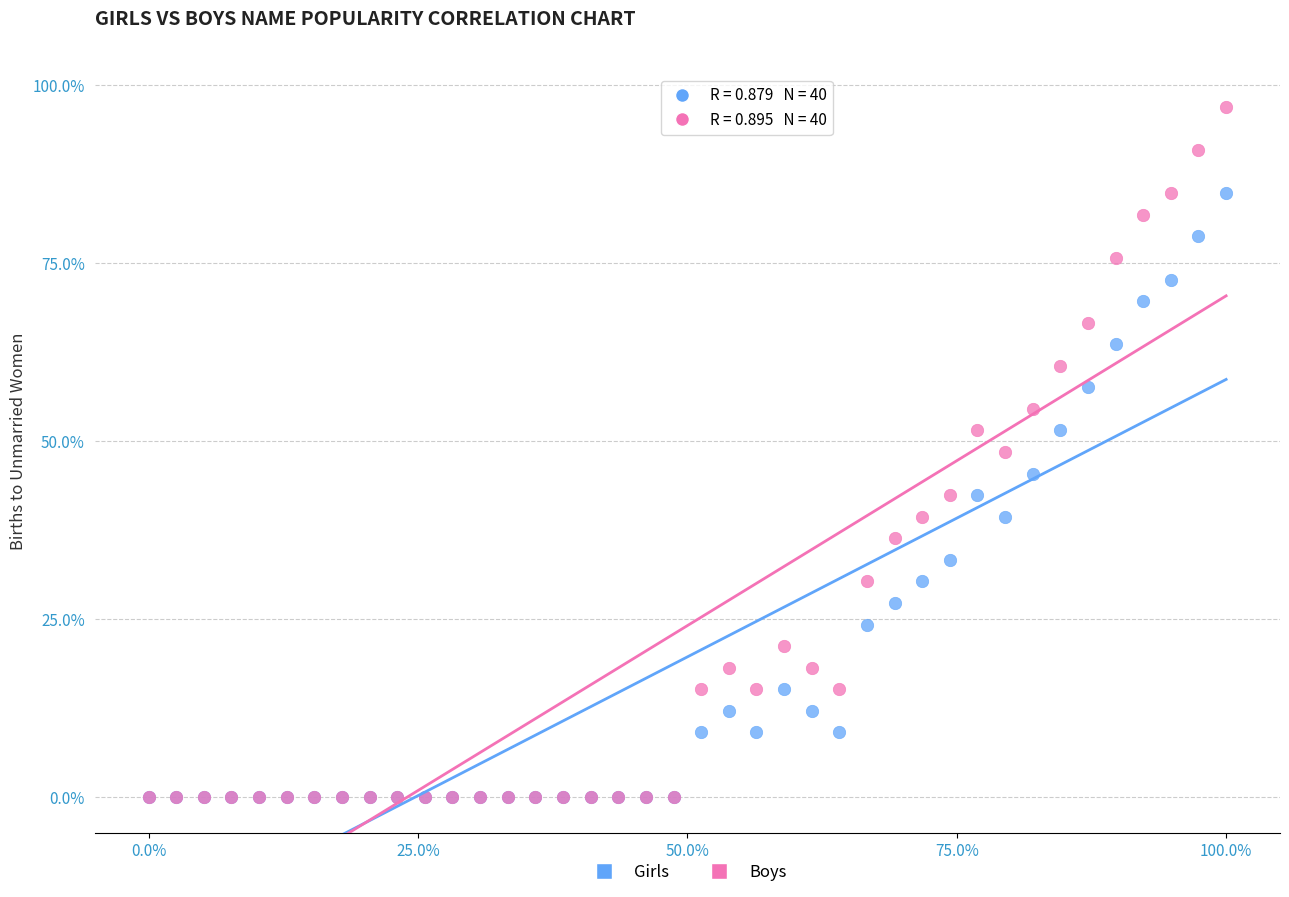

What are all the series names shown in the legend?

Girls, Boys